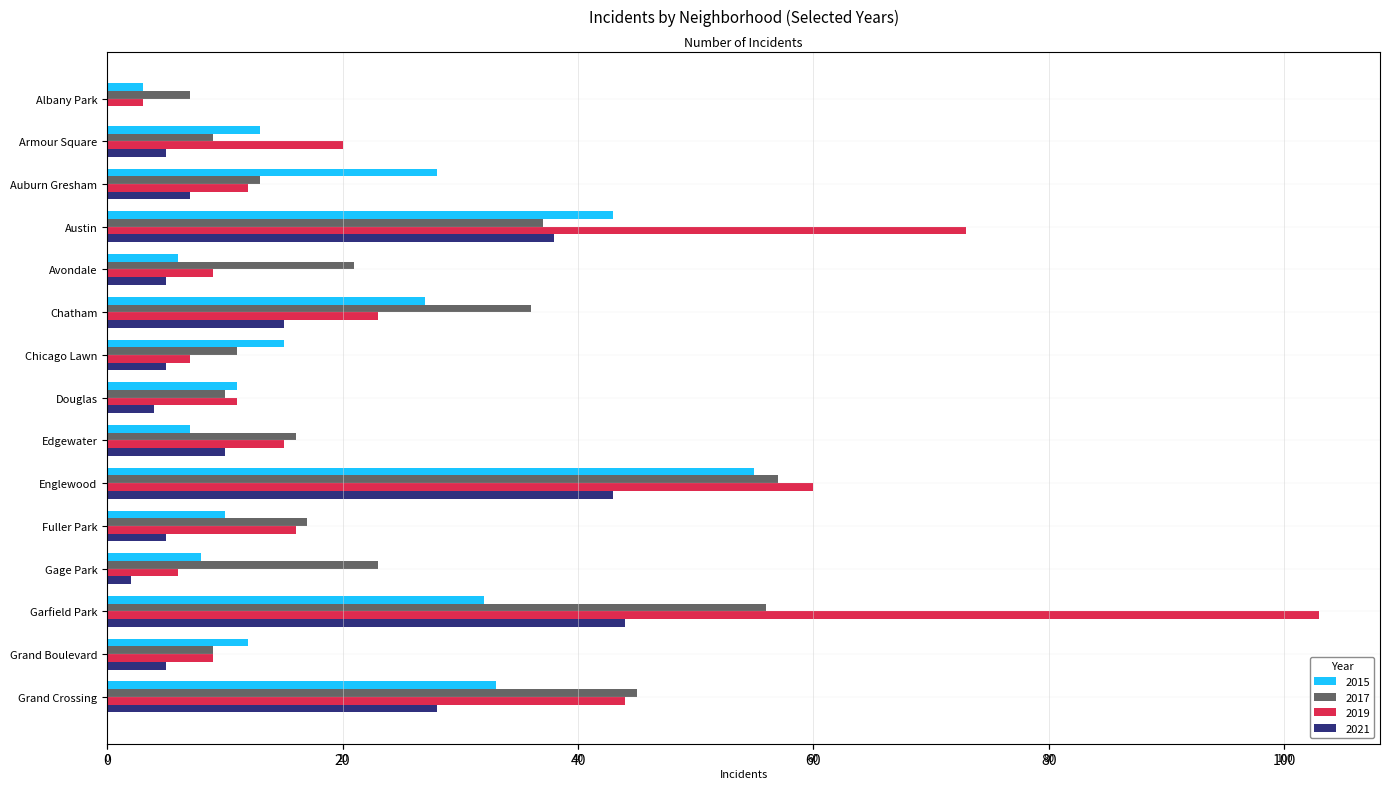

Reading left to right, list all the values displayed in this chart.

2015: 3	13	28	43	6	27	15	11	7	55	10	8	32	12	33
2017: 7	9	13	37	21	36	11	10	16	57	17	23	56	9	45
2019: 3	20	12	73	9	23	7	11	15	60	16	6	103	9	44
2021: 0	5	7	38	5	15	5	4	10	43	5	2	44	5	28